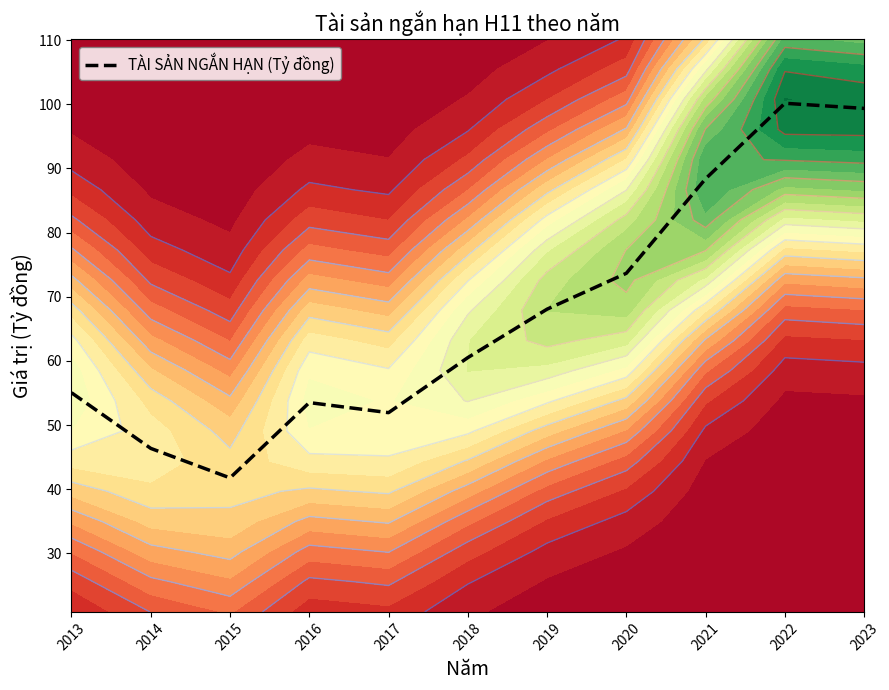

The chart shows a value of 55.2 at 2015. True or false?

False